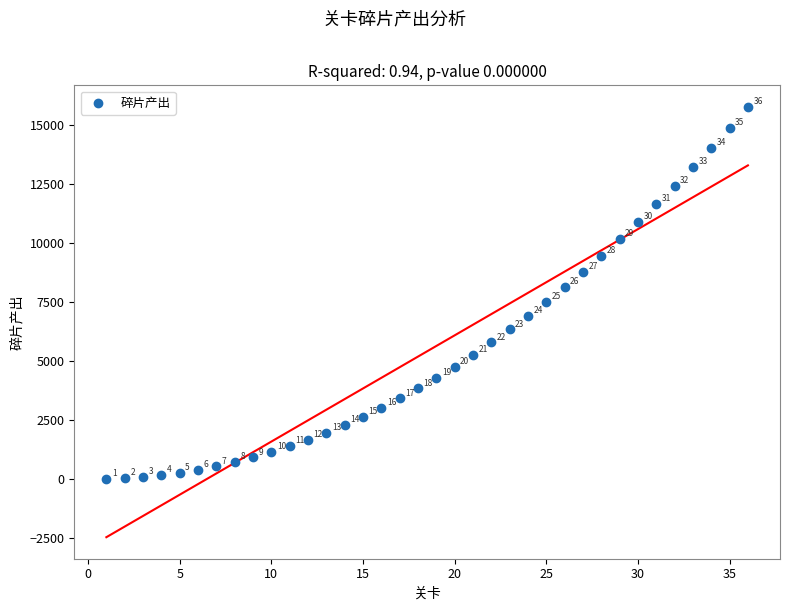

What is the range of X values (max minus min)?

35